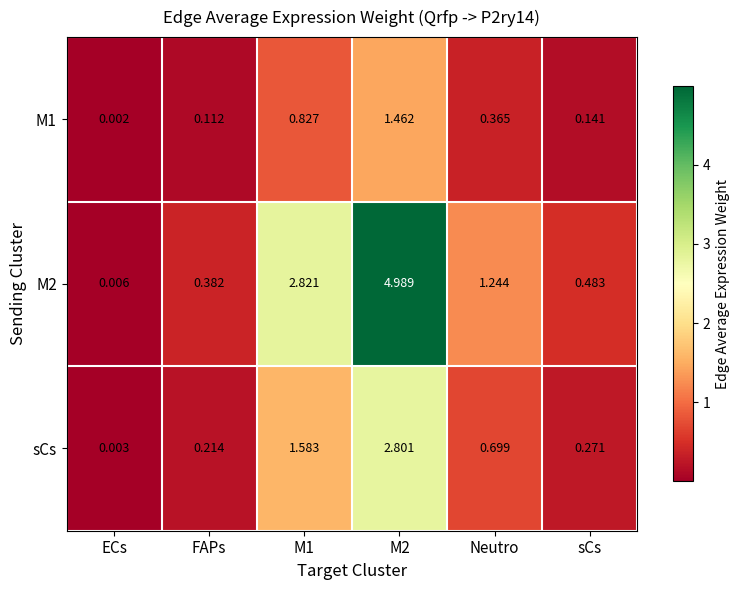

Where is M1 nearest to the value 0?

ECs